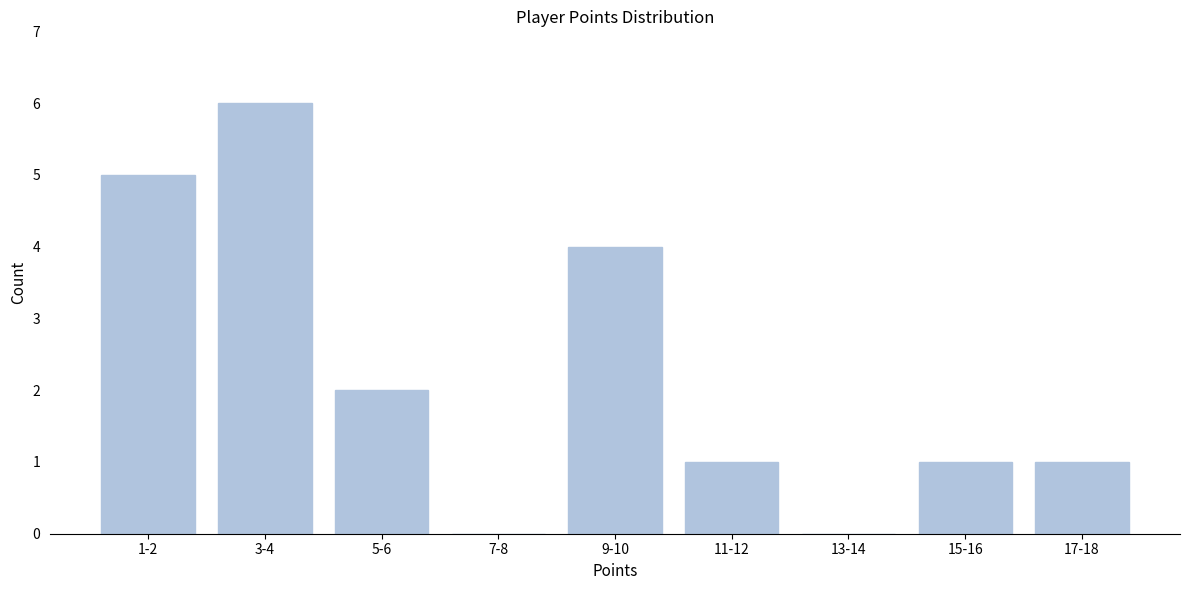

Reading left to right, transcribe all the data shown in this chart.

1-2=5	3-4=6	5-6=2	7-8=0	9-10=4	11-12=1	13-14=0	15-16=1	17-18=1